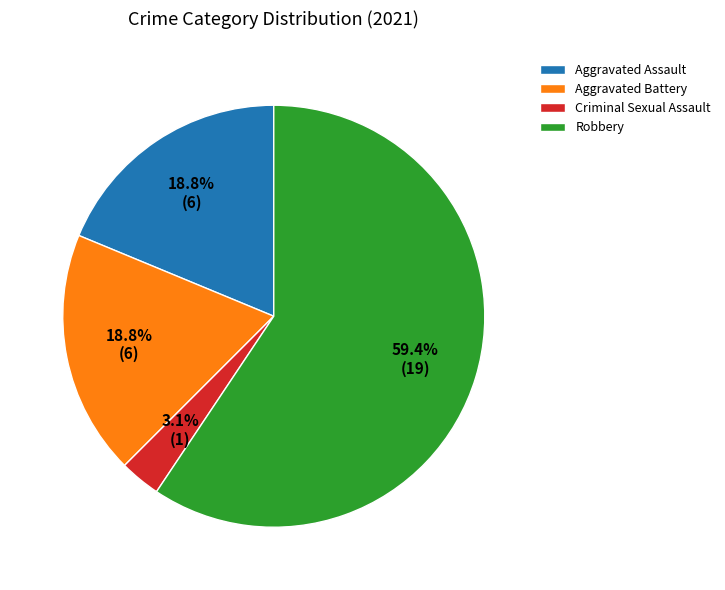

Does any single category account for the majority?

Yes